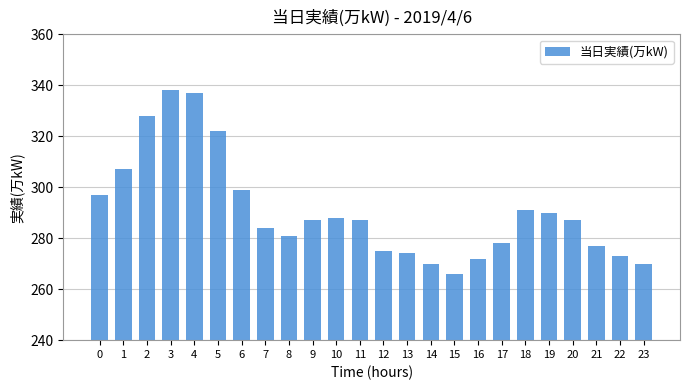

The chart shows a value of 478 at 11. True or false?

False